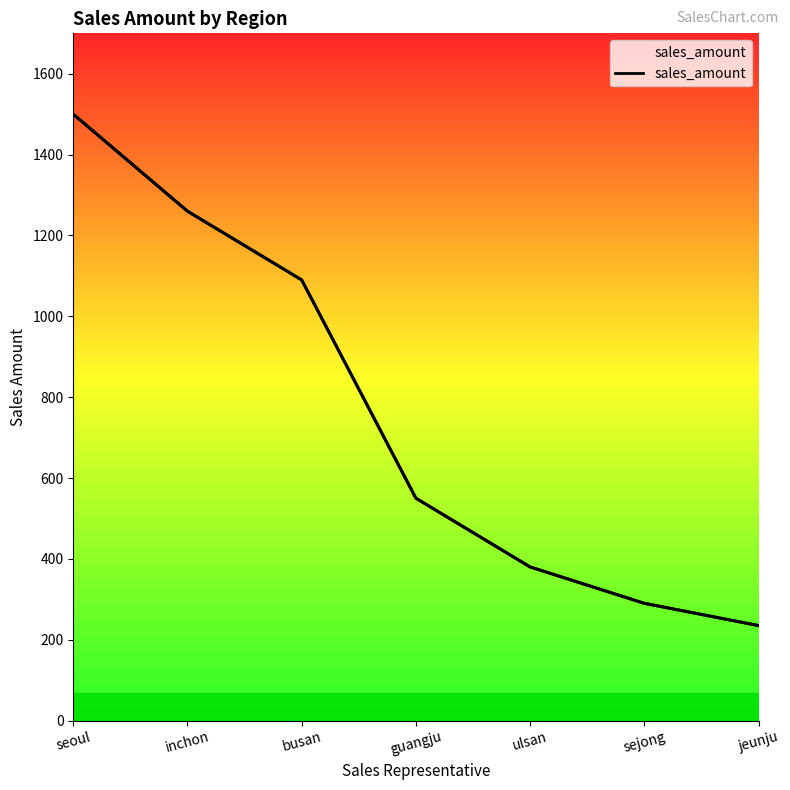

How many data points are less than 550?

3